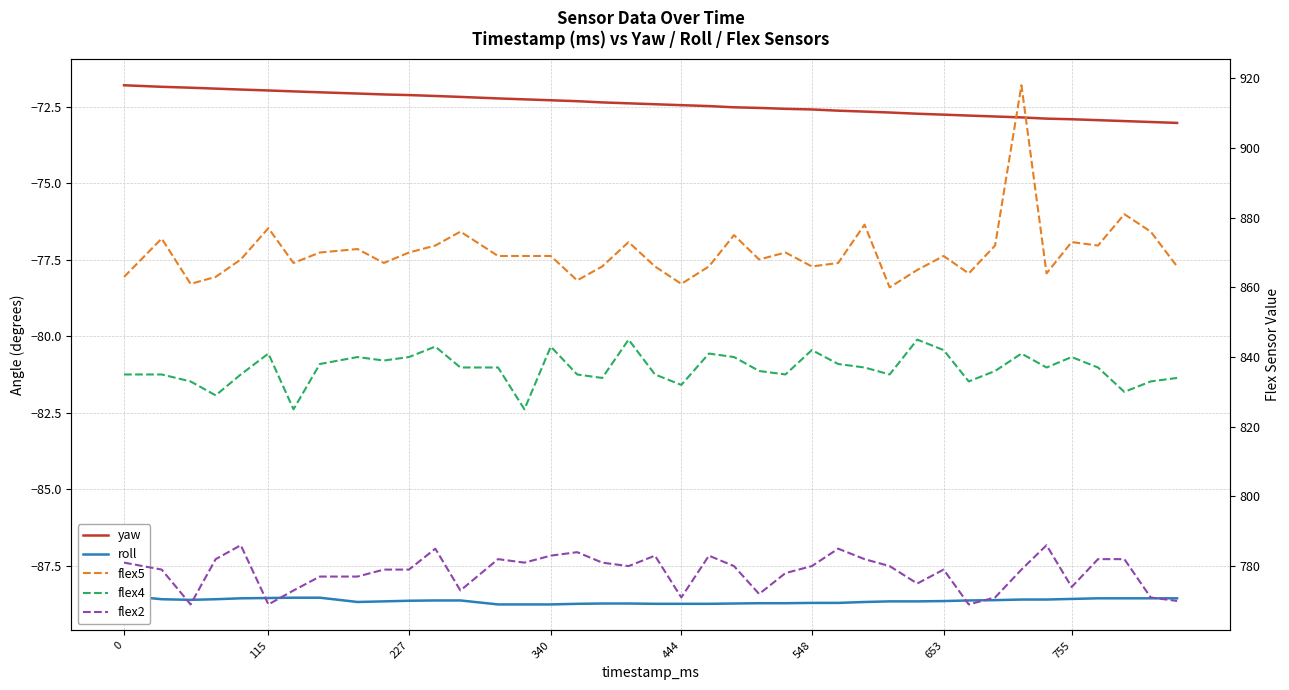

True or false: flex2 and flex4 intersect in this chart.

False